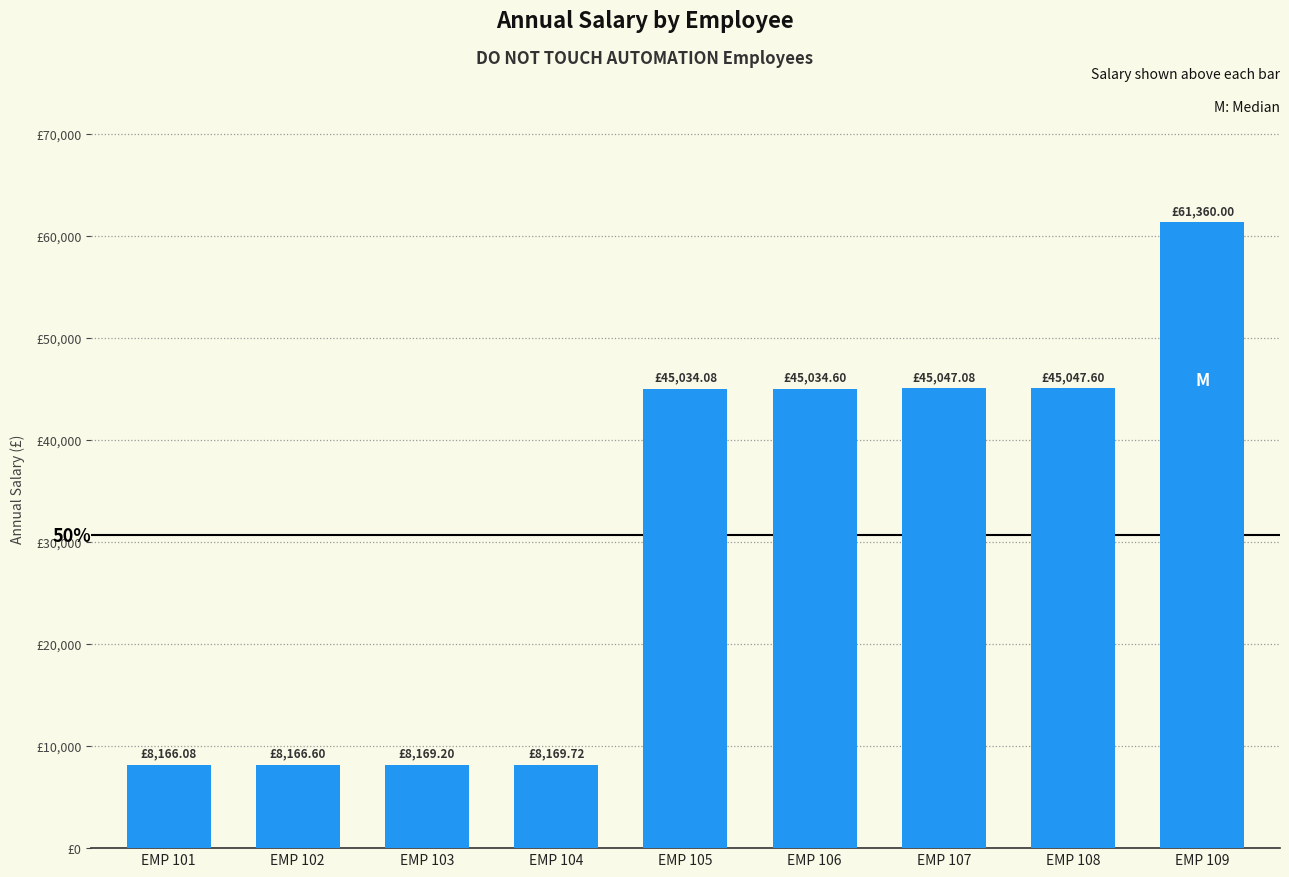

How many bars are there in total?

9